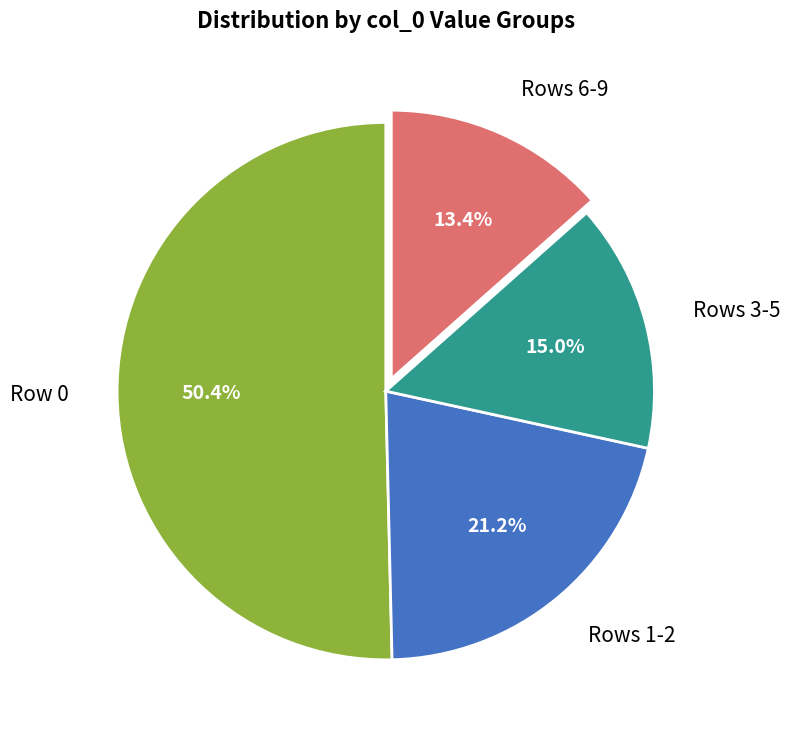

What portion of the pie excludes Row 0?

49.6%